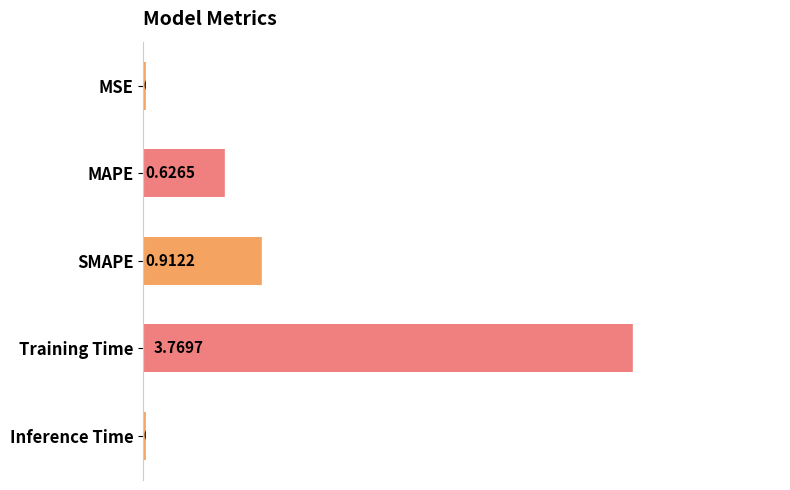

List the labels in order of value, smallest first.

Inference Time, MSE, MAPE, SMAPE, Training Time